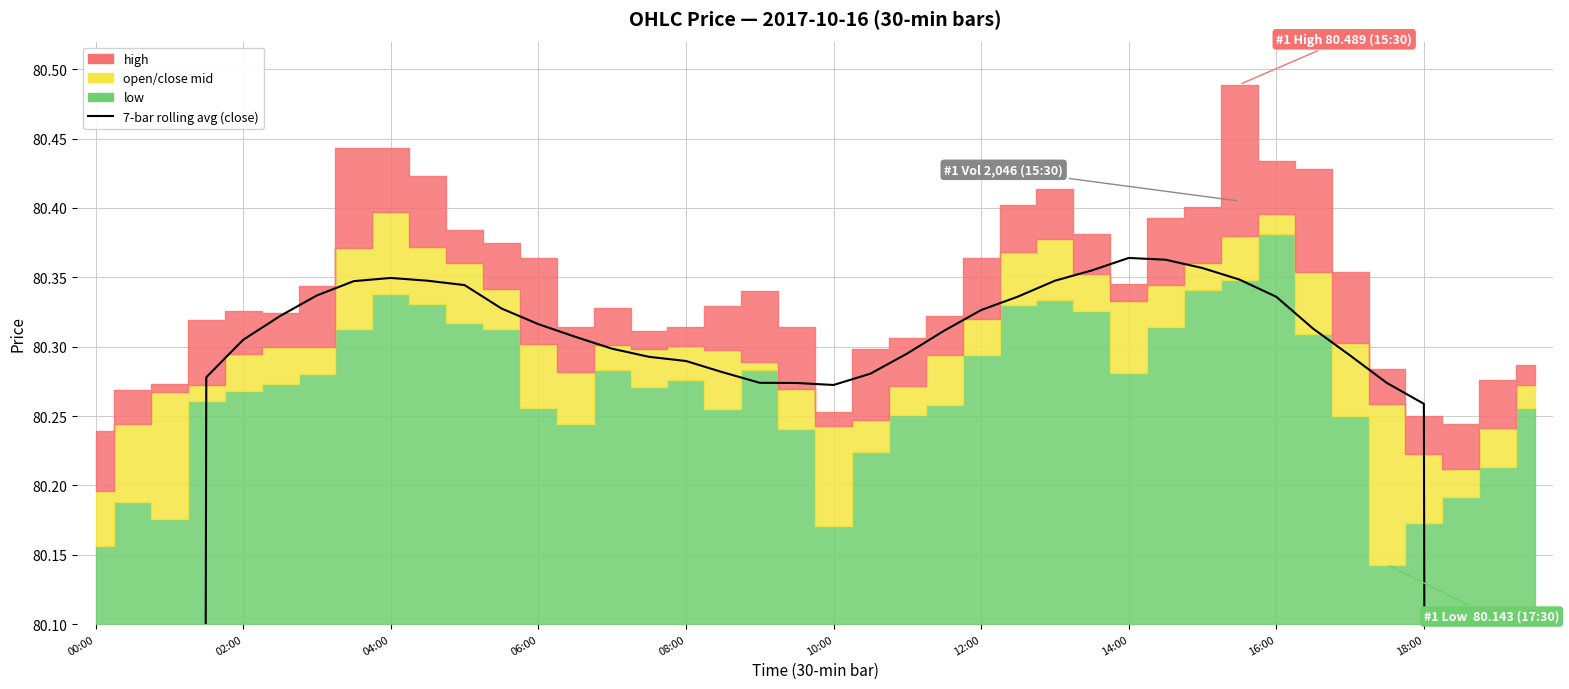

How many lines are shown in the chart?

1